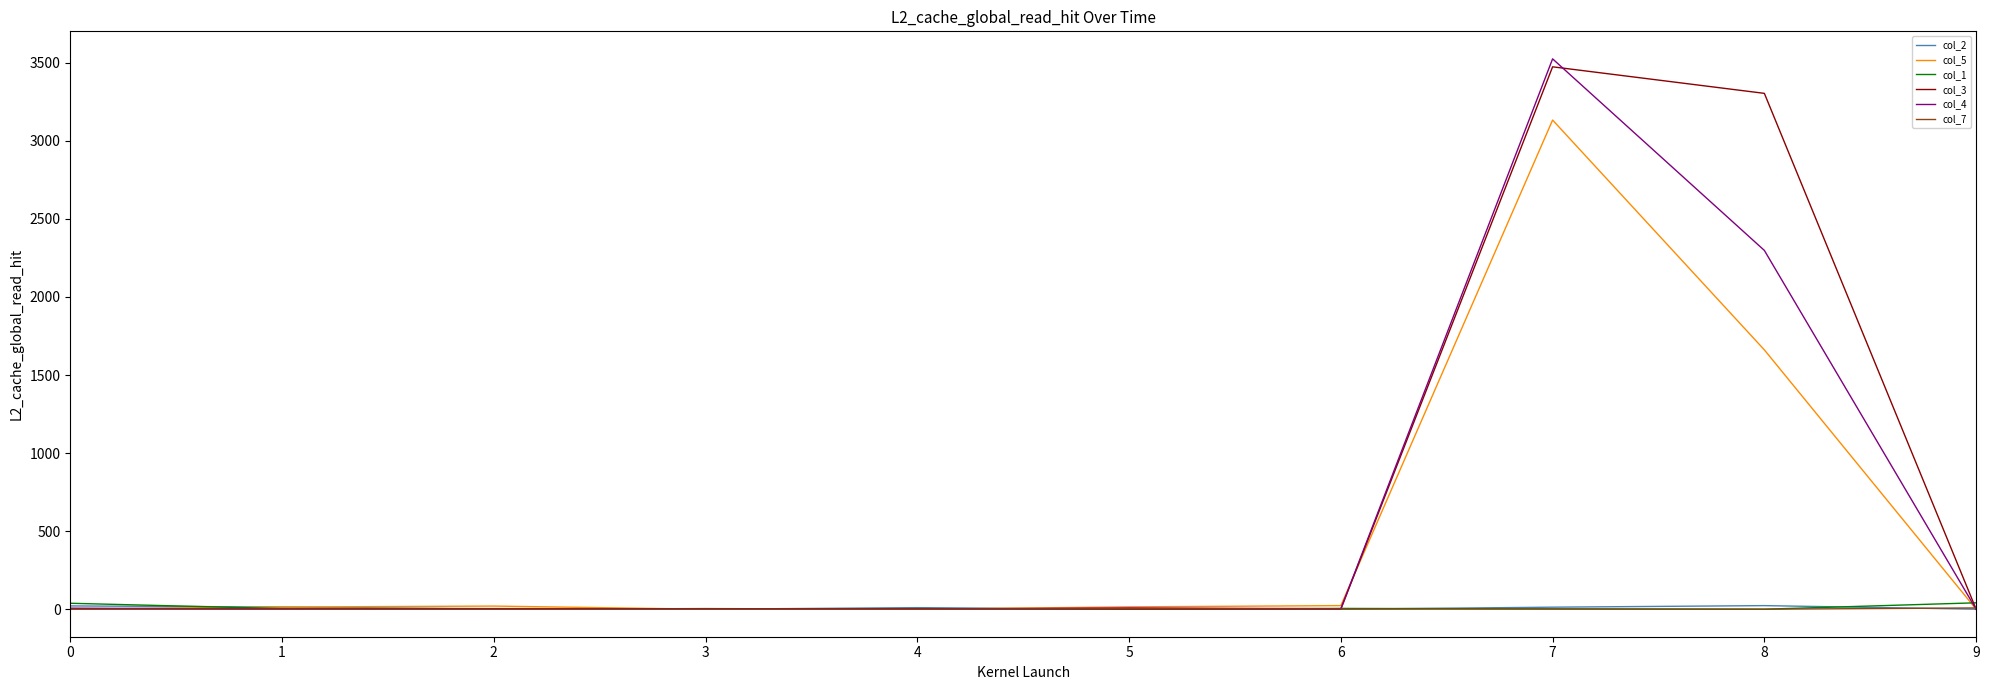

Which series has the widest spread of values?

col_4